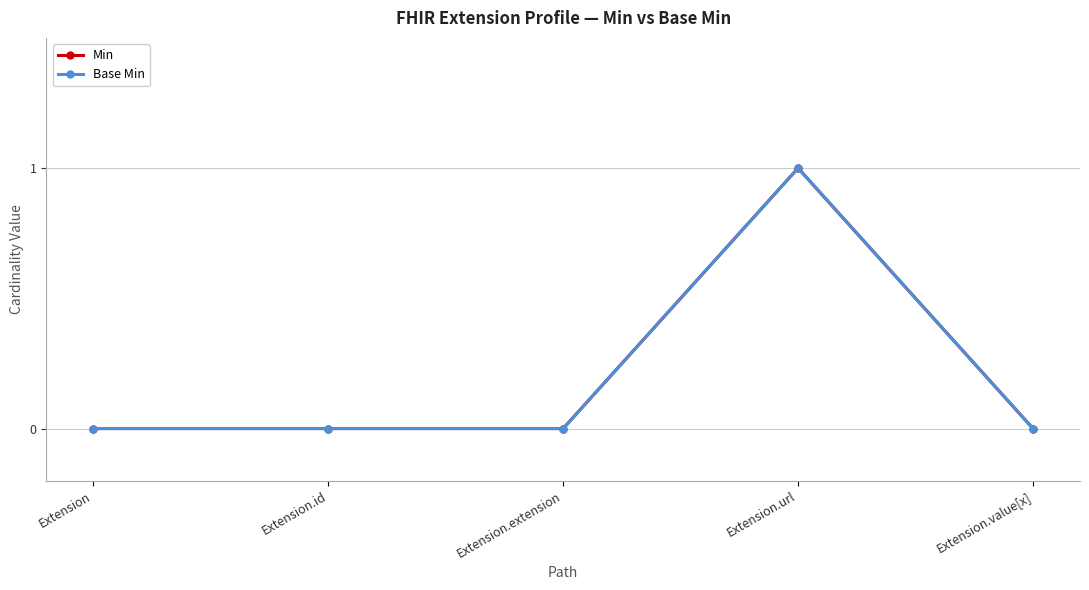

Is the value of Min at Extension.url greater than the value of Base Min at Extension.id?

Yes